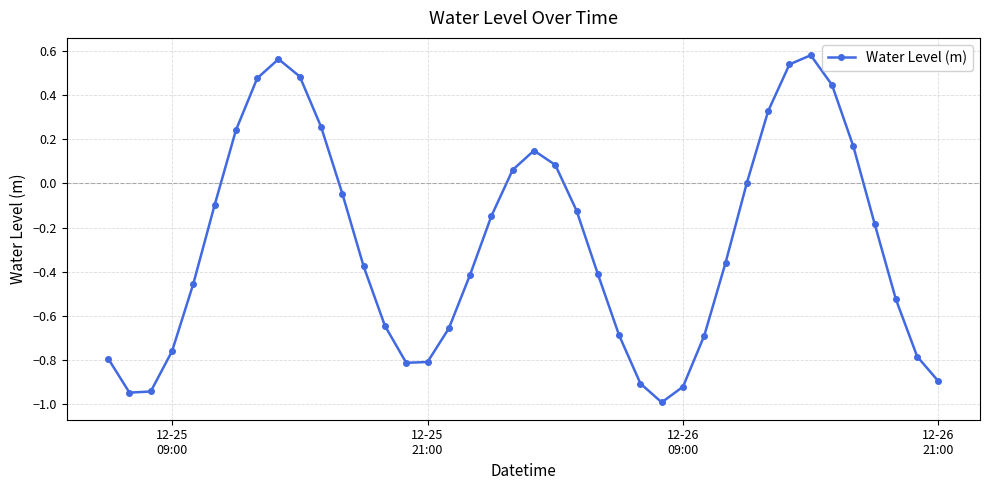

How many points are higher than both their immediate neighbors (excluding endpoints)?

3